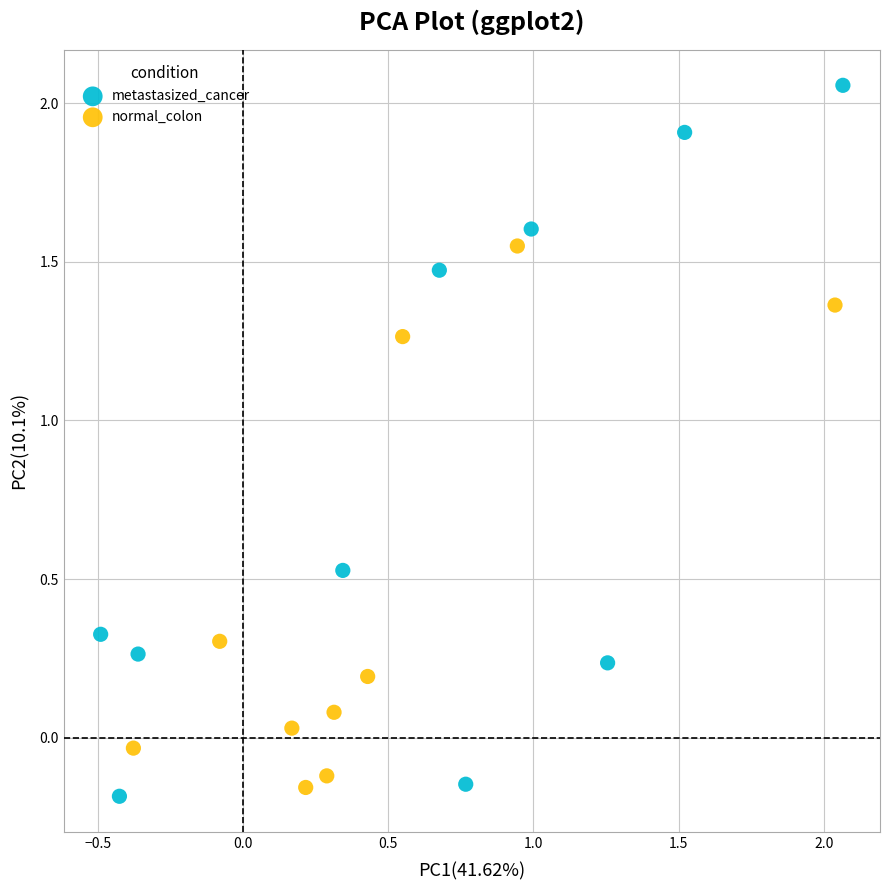

Which series reaches the maximum Y coordinate?

metastasized_cancer